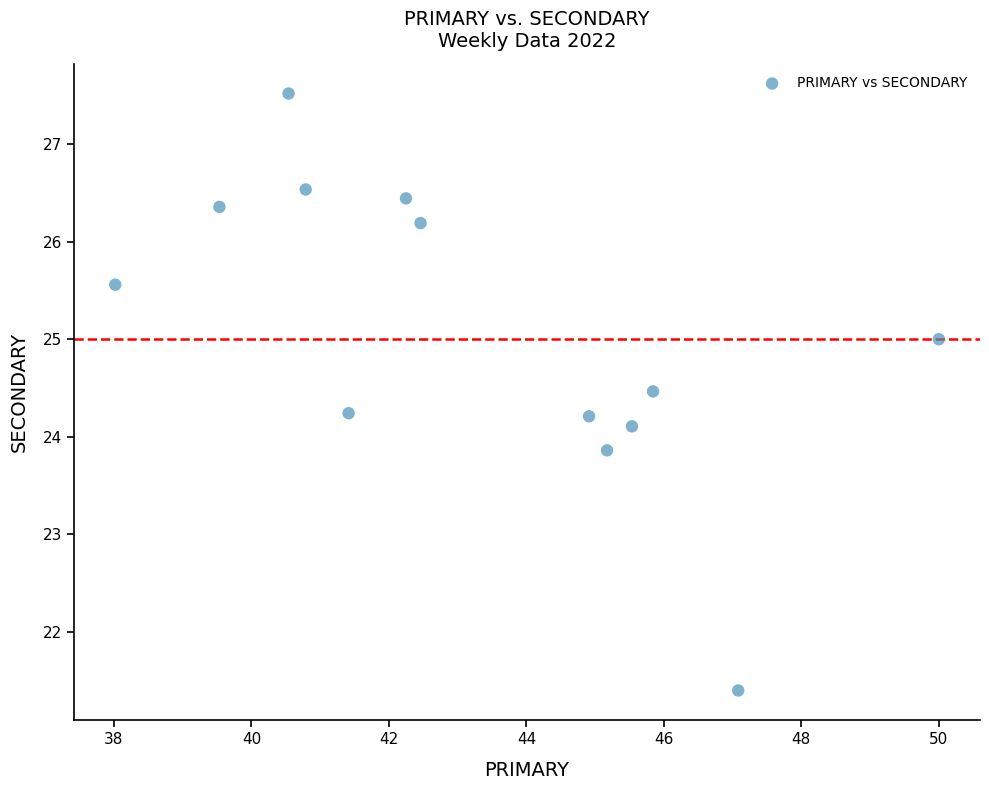

What is the range of X values (max minus min)?

12.0